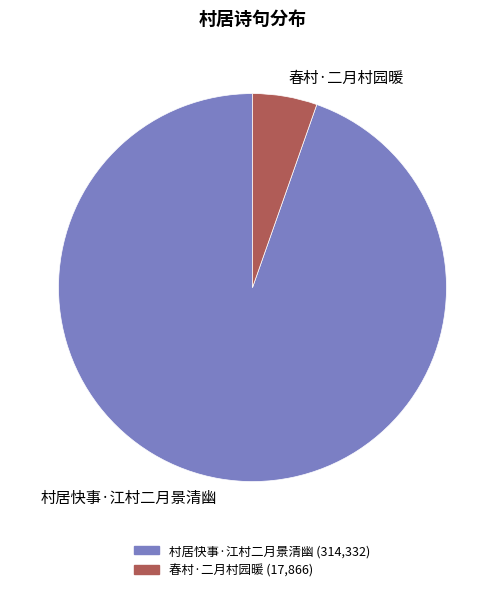

Is there a majority slice in this chart?

Yes